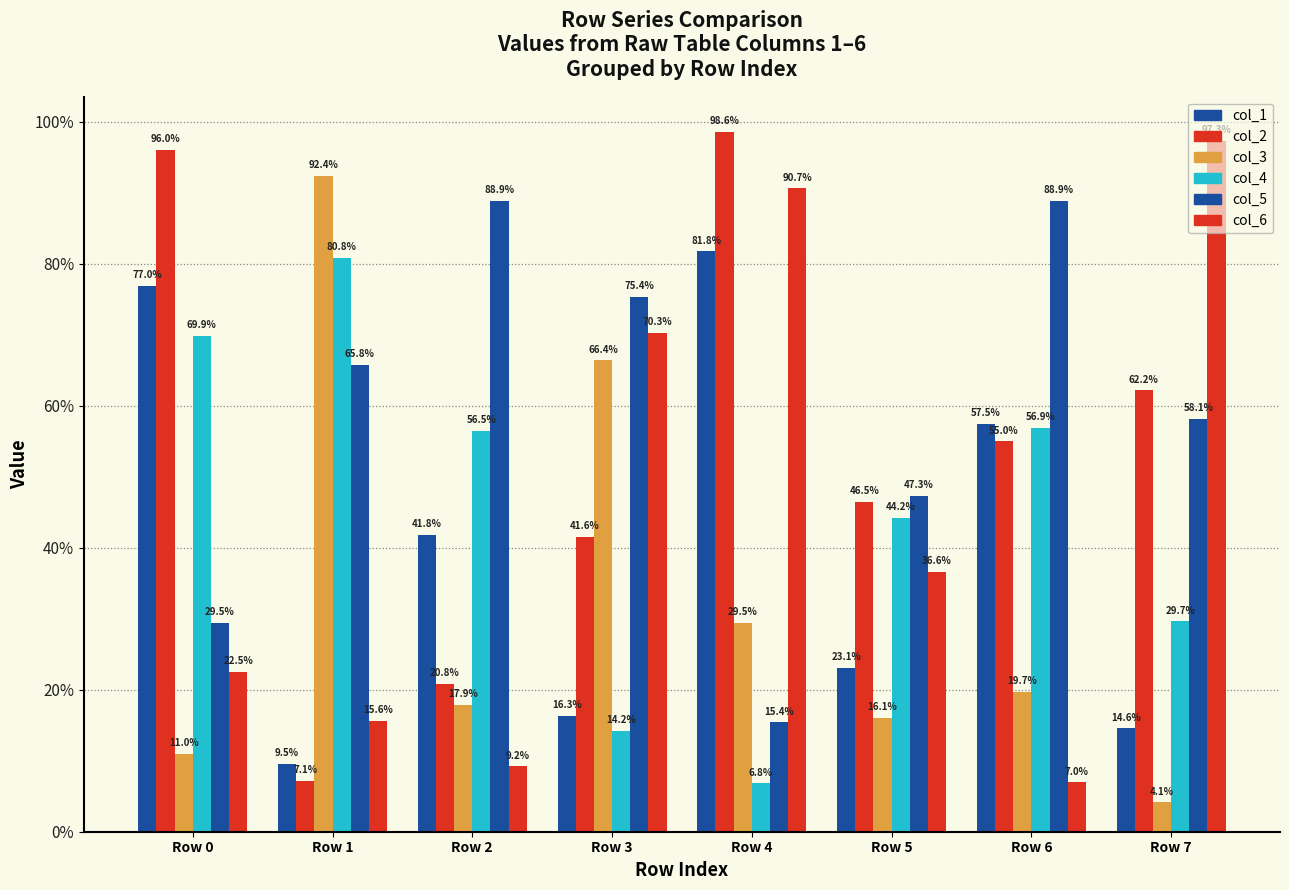

Reading left to right, transcribe all the data shown in this chart.

col_1: 769516	95355	418141	163347	817883	230920	574843	145872
col_2: 960298	71390	208161	415544	986405	465219	550037	621921
col_3: 109847	924265	179104	664312	294578	160693	196814	41331
col_4: 698870	808481	565302	141756	68193	442014	569231	296580
col_5: 294569	657714	888686	753798	153906	472859	888674	581377
col_6: 225161	156021	92308	702887	906693	366115	69785	973467